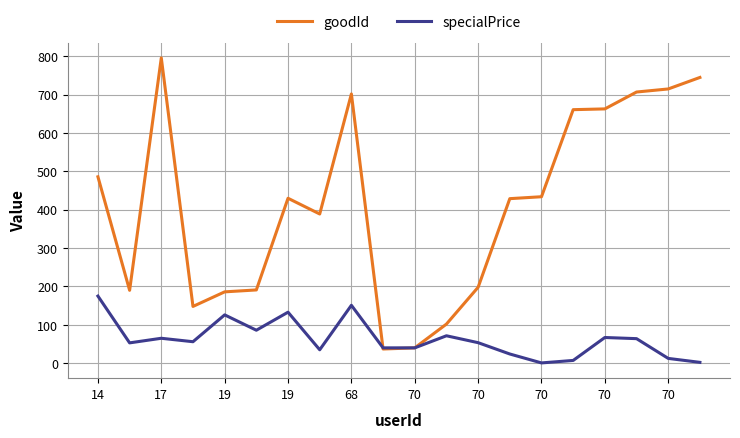

List the series in order of their overall mean, highest first.

goodId, specialPrice